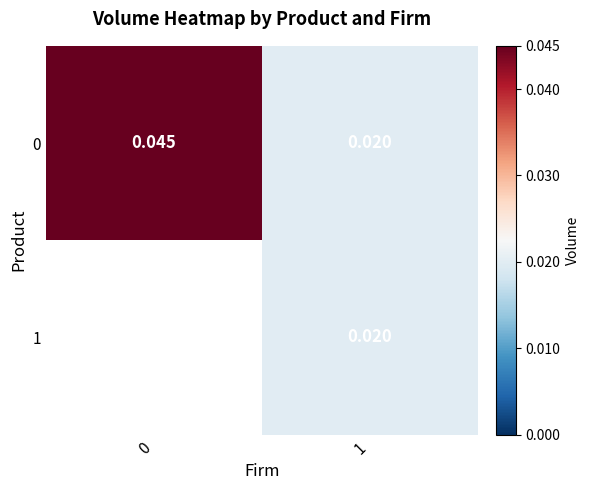

Is the value of 1 at 1 greater than the value of 0 at 0?

No